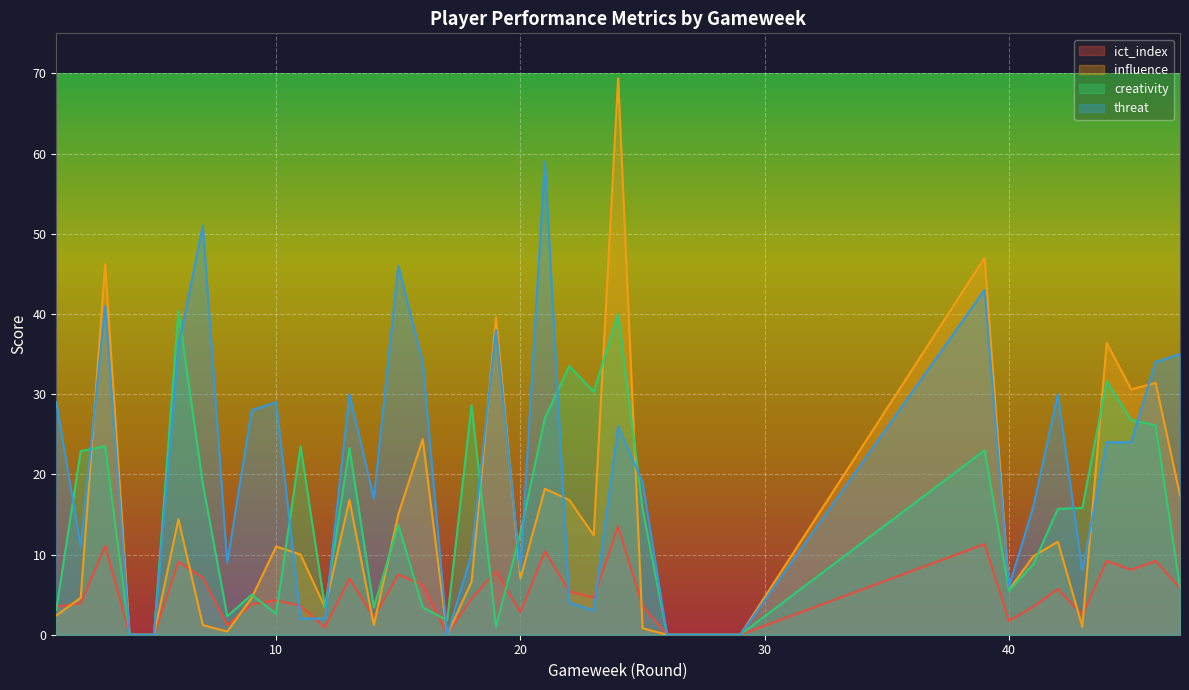

Reading left to right, transcribe all the data shown in this chart.

ict_index: 1=3.5	2=3.9	3=11.1	4=0.0	5=0.0	6=9.1	7=7.1	8=1.2	9=3.8	10=4.3	11=3.6	12=0.9	13=7.0	14=2.2	15=7.5	16=6.2	17=0.1	18=4.5	19=7.9	20=2.8	21=10.4	22=5.4	23=4.6	24=13.5	25=3.6	26=0.0	27=0.0	28=0.0	29=0.0	39=11.3	40=1.7	41=3.5	42=5.7	43=2.5	44=9.2	45=8.1	46=9.2	47=5.8
influence: 1=2.4	2=4.6	3=46.2	4=0.0	5=0.0	6=14.4	7=1.2	8=0.4	9=4.6	10=11.0	11=10.0	12=3.4	13=16.8	14=1.2	15=15.0	16=24.4	17=0.0	18=6.6	19=39.6	20=7.0	21=18.2	22=16.8	23=12.4	24=69.4	25=0.8	26=0.0	27=0.0	28=0.0	29=0.0	39=47.0	40=5.6	41=9.8	42=11.6	43=1.0	44=36.4	45=30.6	46=31.4	47=17.4
creativity: 1=3.1	2=22.9	3=23.5	4=0.0	5=0.0	6=40.4	7=18.8	8=2.3	9=5.0	10=2.6	11=23.5	12=3.4	13=23.3	14=3.4	15=13.7	16=3.4	17=1.8	18=28.6	19=1.0	20=12.7	21=27.0	22=33.5	23=30.3	24=40.0	25=15.7	26=0.0	27=0.0	28=0.0	29=0.0	39=23.0	40=5.5	41=8.8	42=15.7	43=15.8	44=31.6	45=26.8	46=26.1	47=5.9
threat: 1=29.0	2=11.0	3=41.0	4=0.0	5=0.0	6=36.0	7=51.0	8=9.0	9=28.0	10=29.0	11=2.0	12=2.0	13=30.0	14=17.0	15=46.0	16=34.0	17=0.0	18=10.0	19=38.0	20=8.0	21=59.0	22=4.0	23=3.0	24=26.0	25=19.0	26=0.0	27=0.0	28=0.0	29=0.0	39=43.0	40=6.0	41=16.0	42=30.0	43=8.0	44=24.0	45=24.0	46=34.0	47=35.0